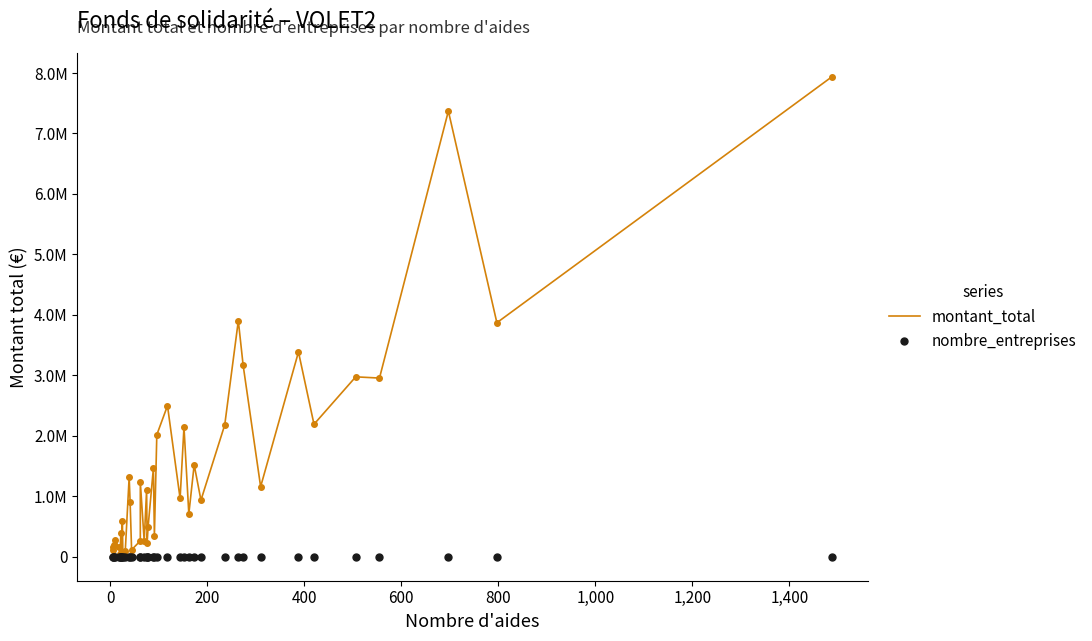

True or false: nombre_entreprises has more than 0 interior local peaks.

True